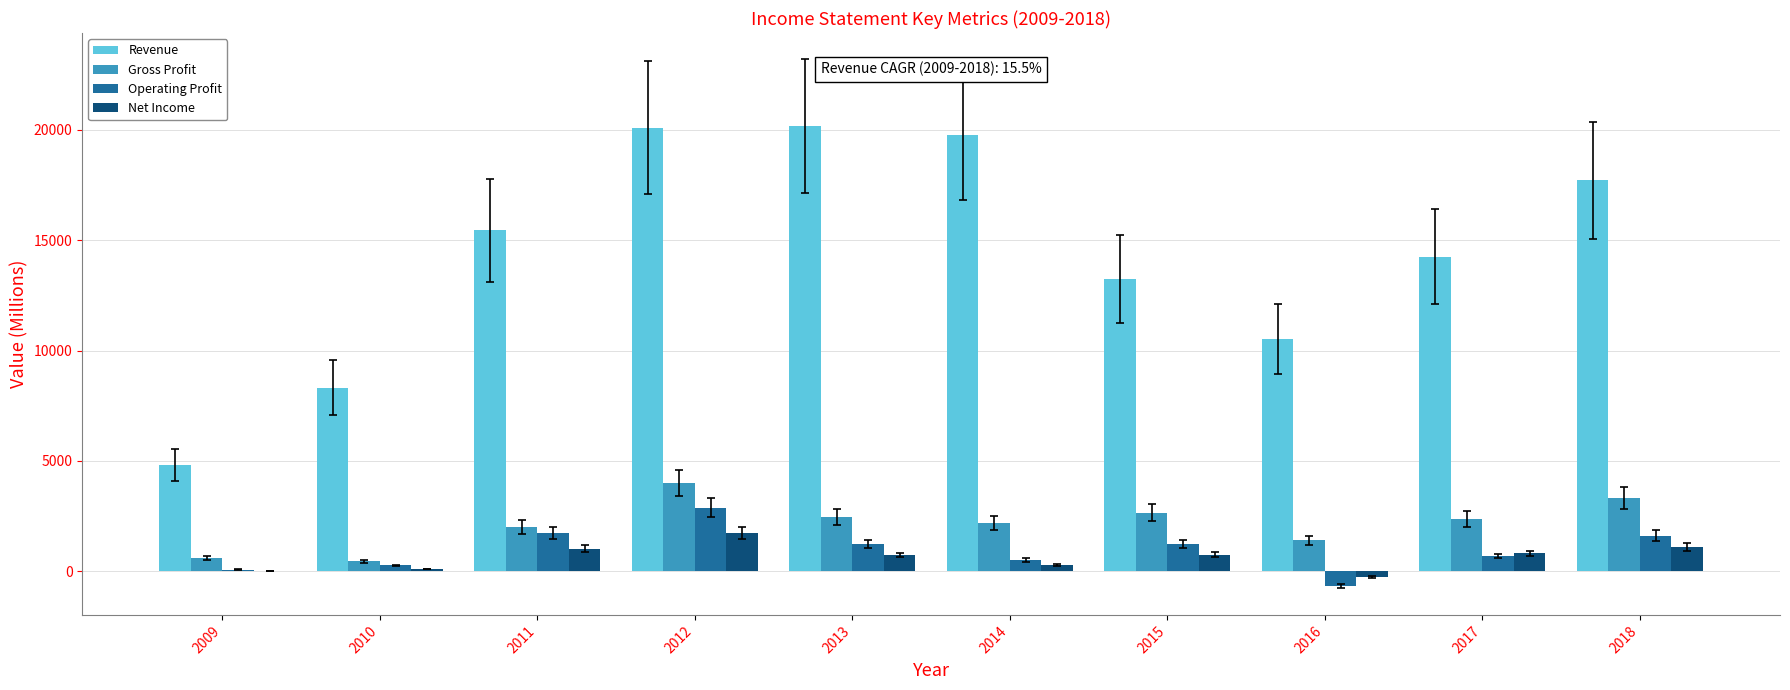

Which series has the largest total across all categories?

Revenue